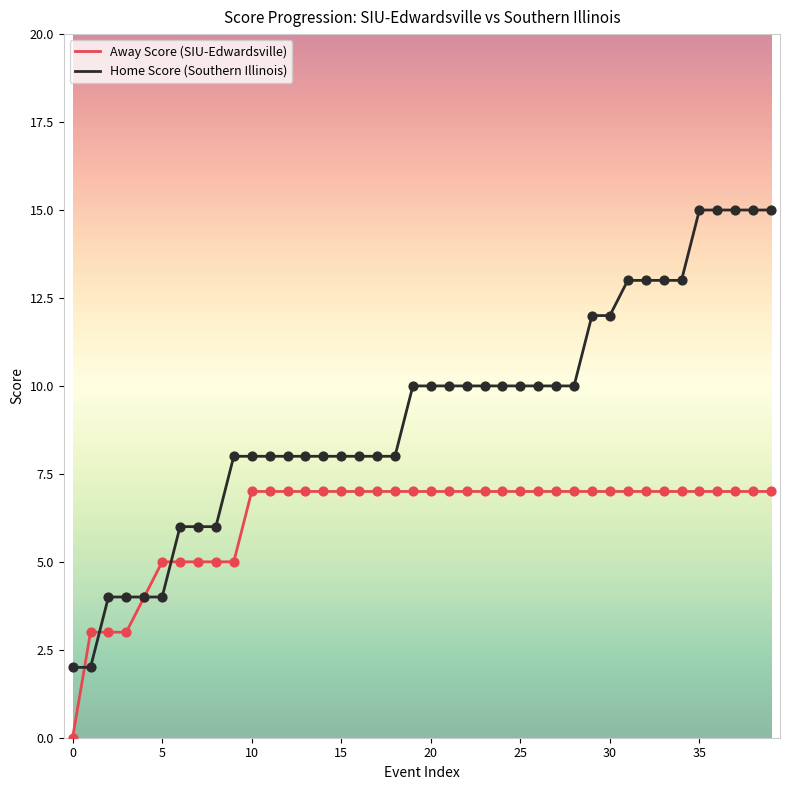

Which series has the largest total across all categories?

Home Score (Southern Illinois)